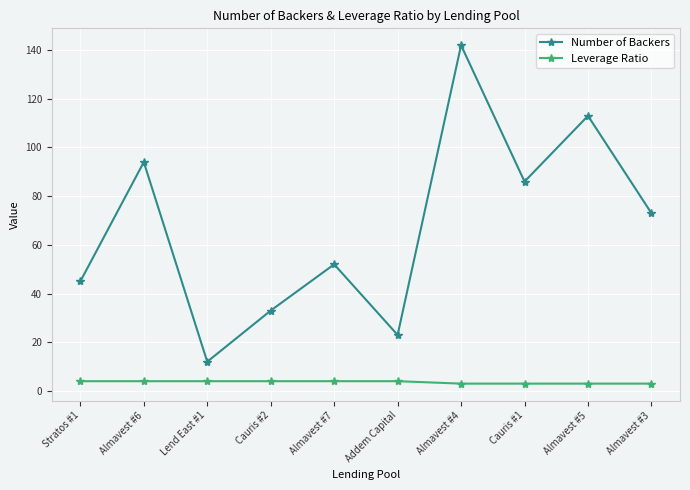

List the series in order of their overall mean, lowest first.

Leverage Ratio, Number of Backers